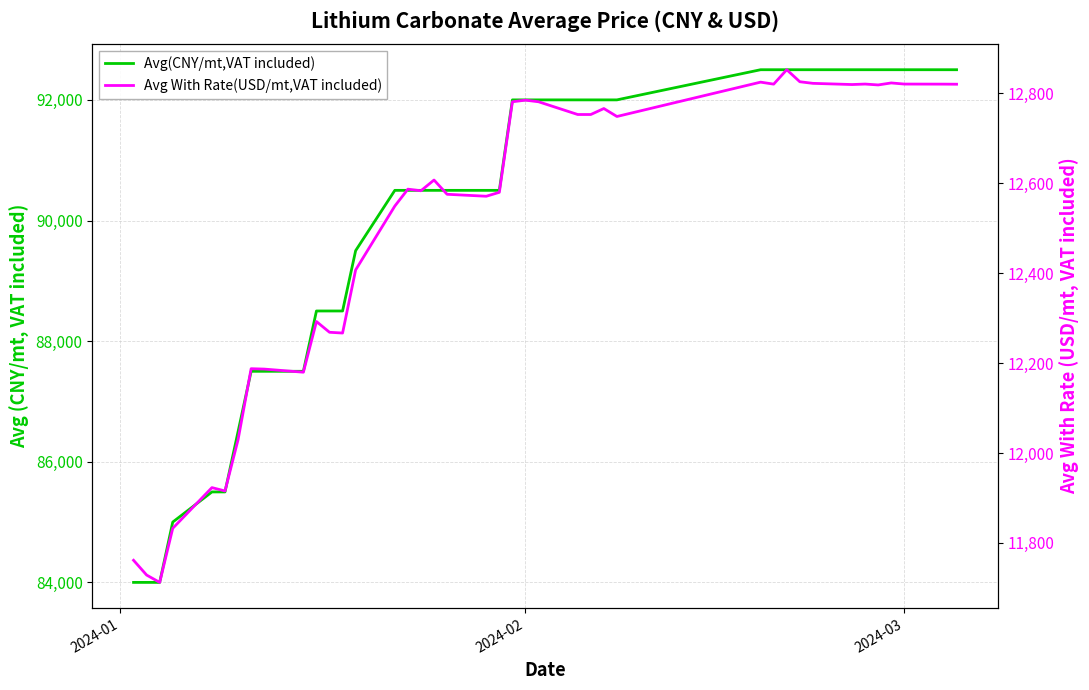

How many distinct data groups are displayed?

2